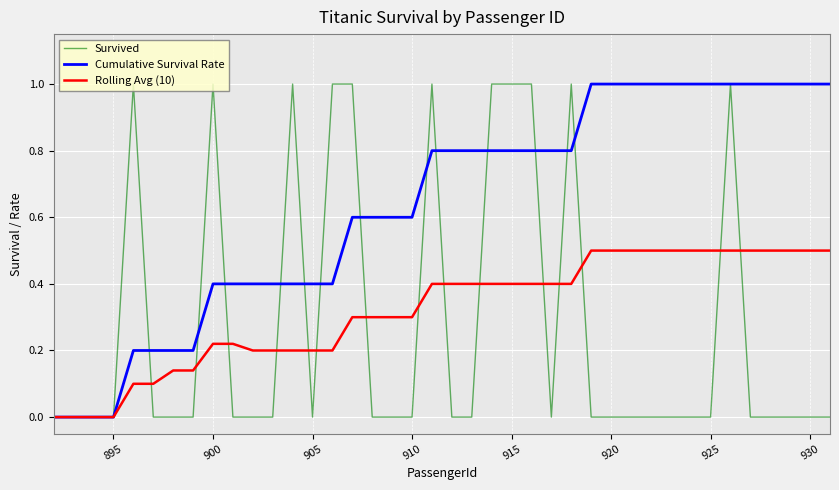

Which series has the largest total across all categories?

Cumulative Survival Rate